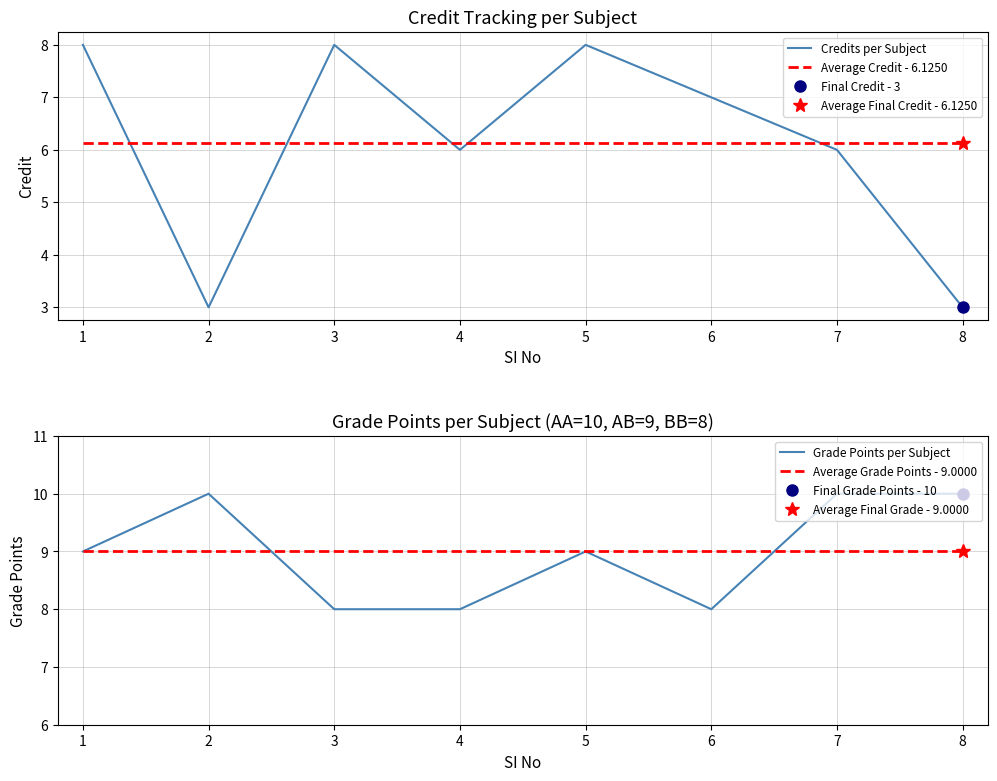

True or false: Credits per Subject and Average Credit - 6.1250 cross at least once.

True